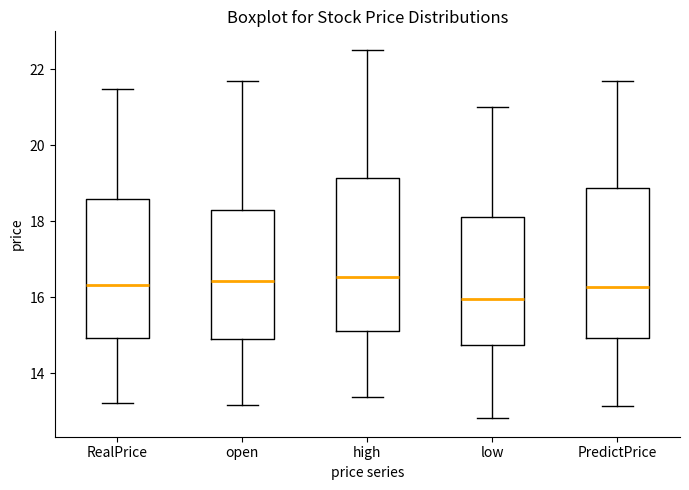

Where does the lower whisker of the box for open end on the y-axis? The values are not printed on the chart, so give them approximately, as read against the axis.

13.2